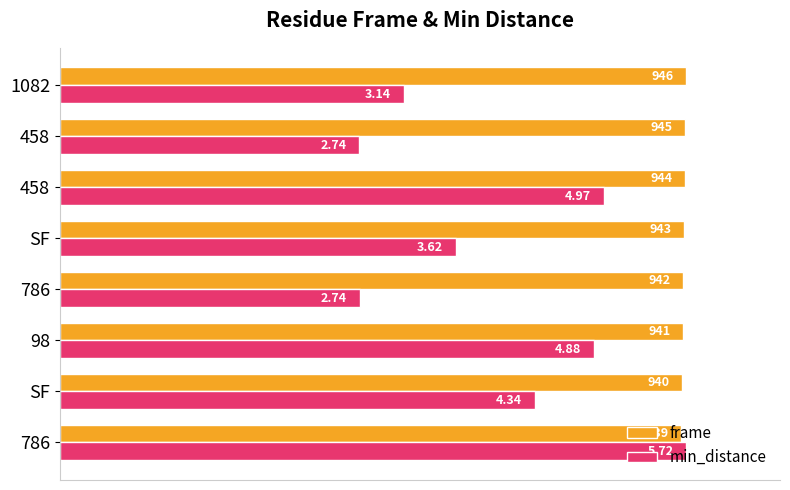

What are all the series names shown in the legend?

frame, min_distance